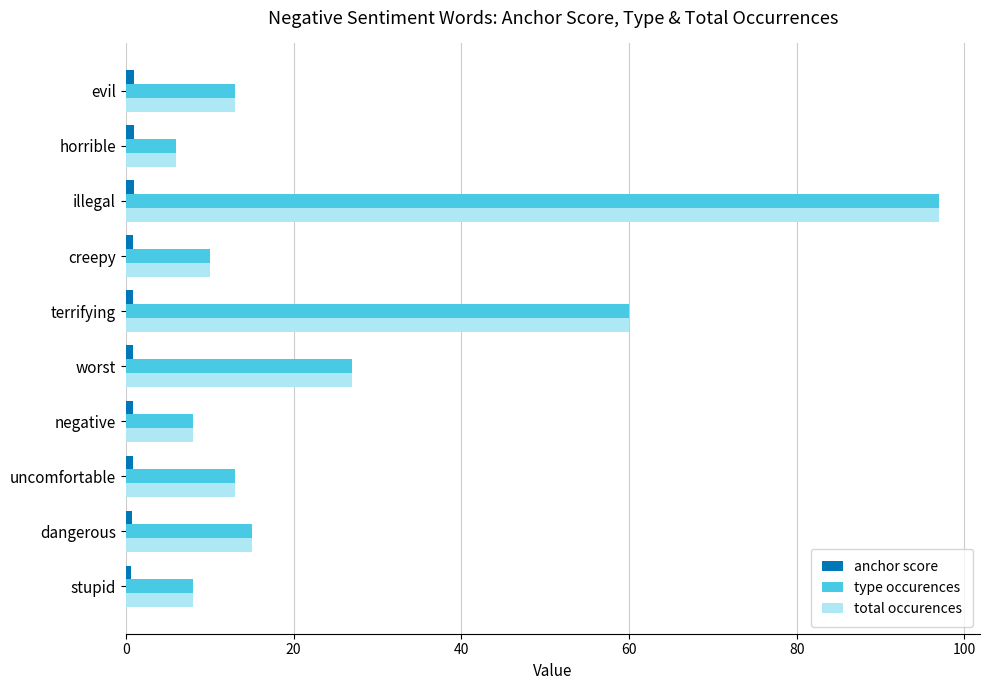

At which category is the sum across all series the highest?

illegal